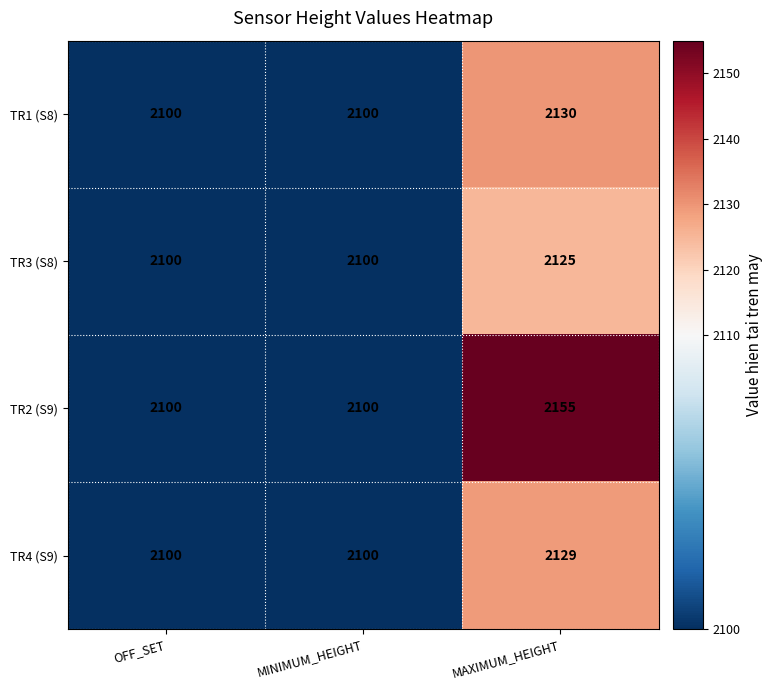

Which series changed the most between MINIMUM_HEIGHT and MAXIMUM_HEIGHT?

TR2 (S9)